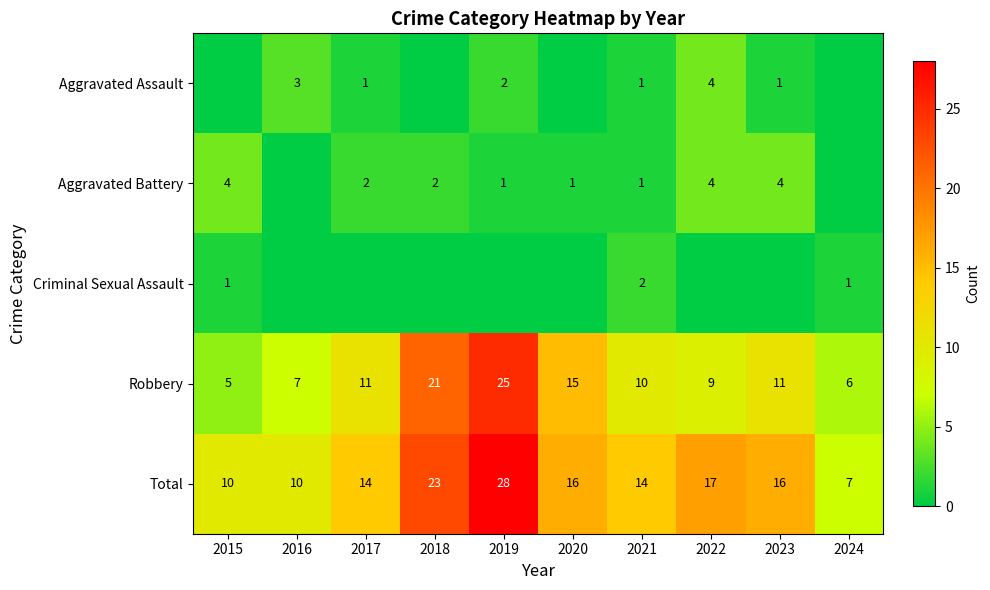

Where is Total nearest to the value 17?

2022